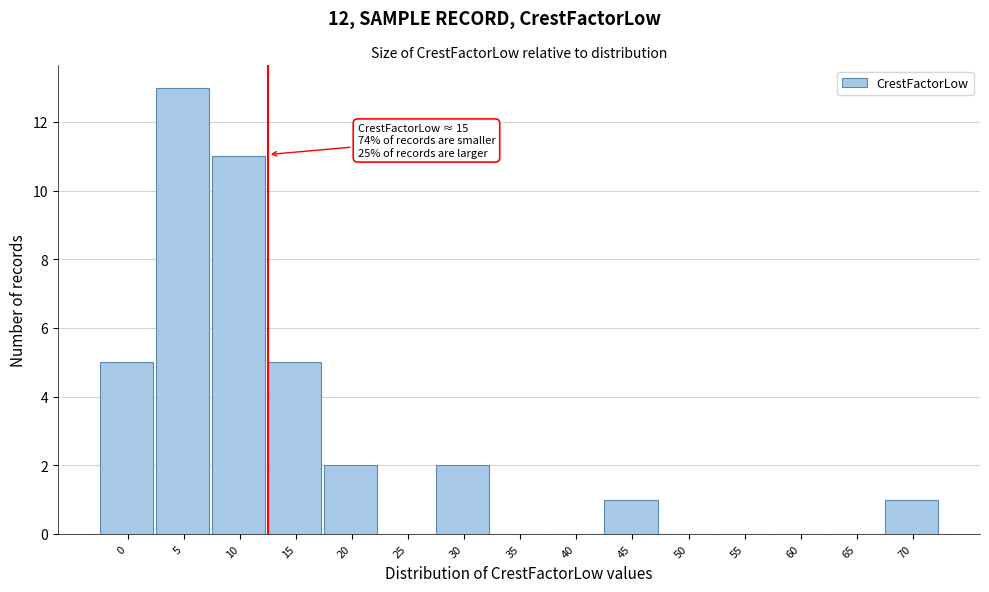

Reading right to left, extract all data points from this chart.

70=1	65=0	60=0	55=0	50=0	45=1	40=0	35=0	30=2	25=0	20=2	15=5	10=11	5=13	0=5